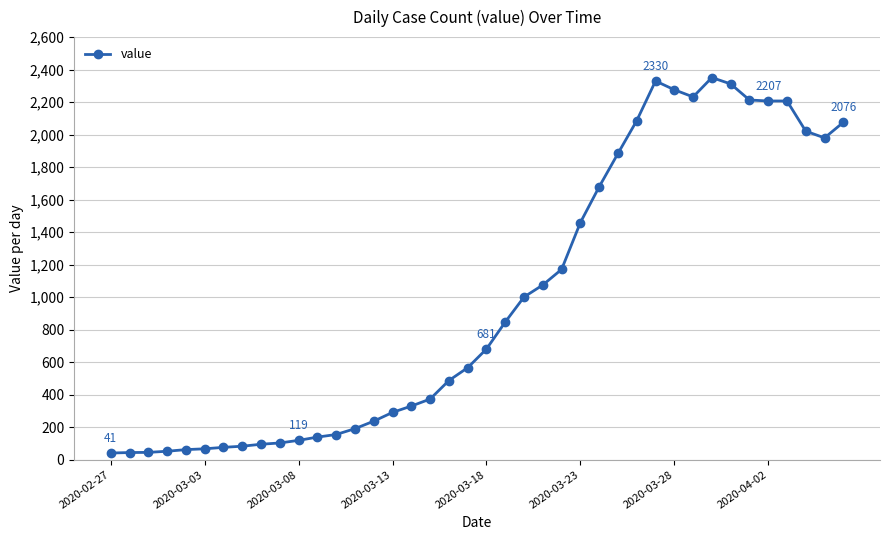

What is the greatest value displayed?

2351